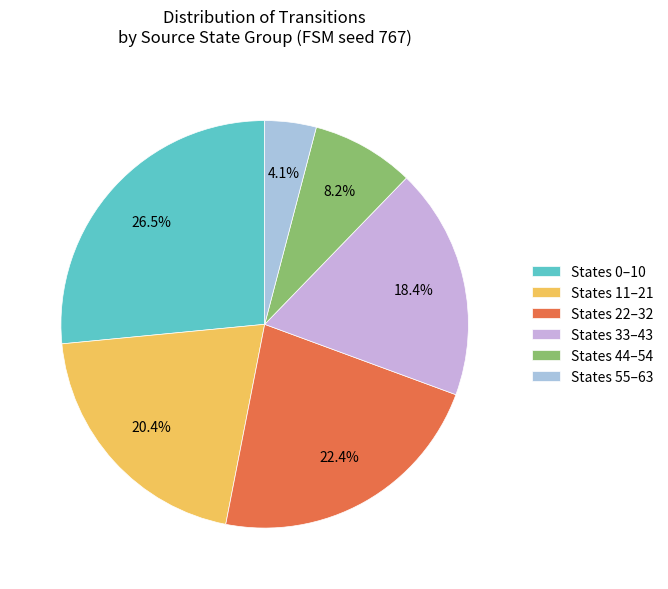

To the nearest percent, what is the average slice percentage?

17%